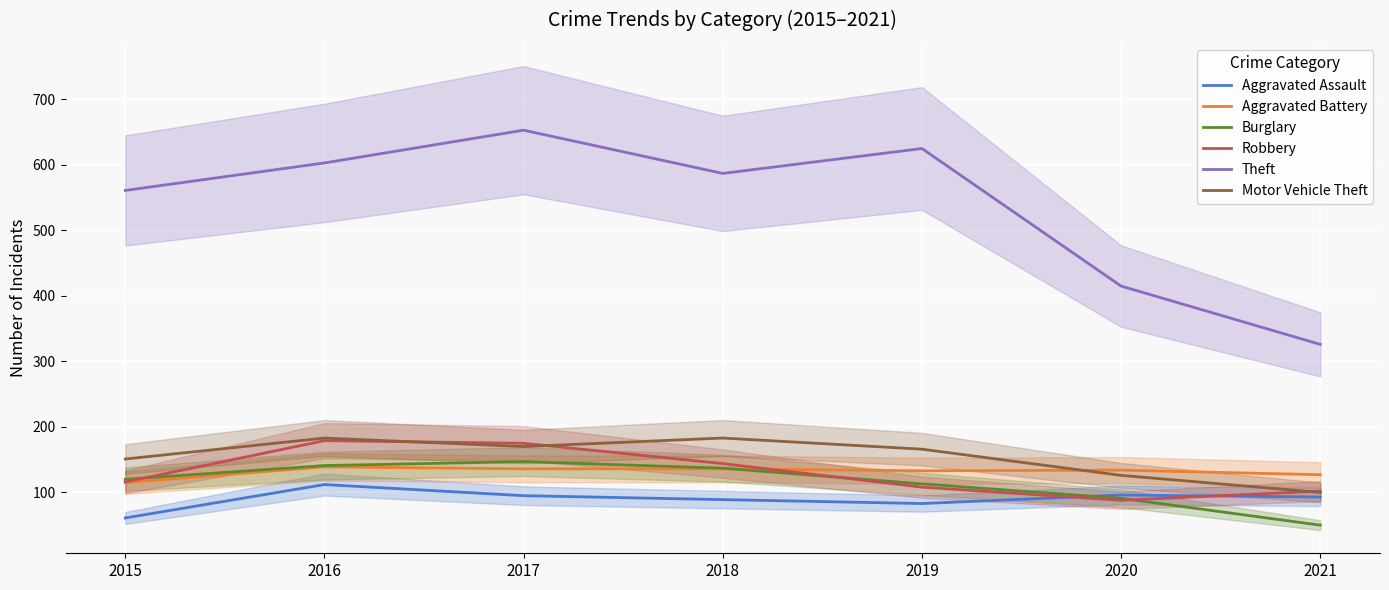

Is this an area chart (filled region under the line)?

No